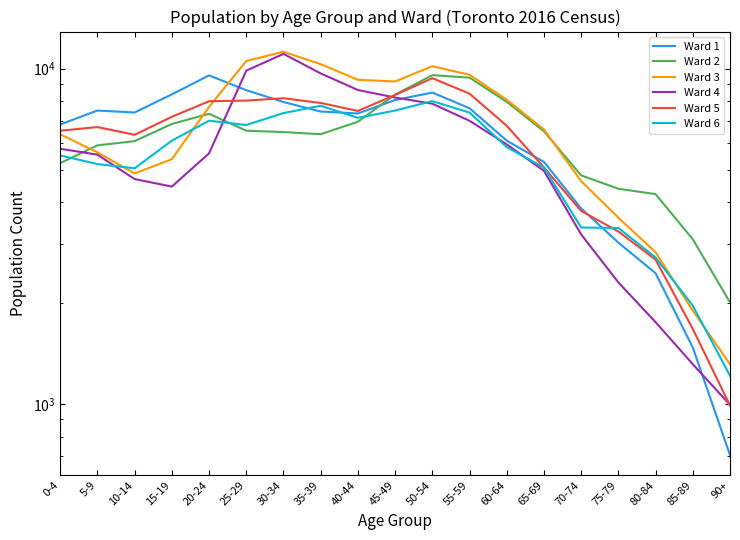

Is it true that Ward 6 equals 4665 at 45-49?

False